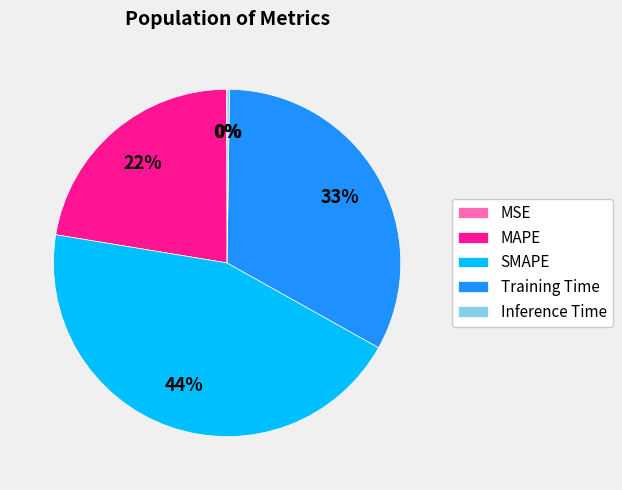

The Training Time slice represents 33% of the pie. True or false?

True